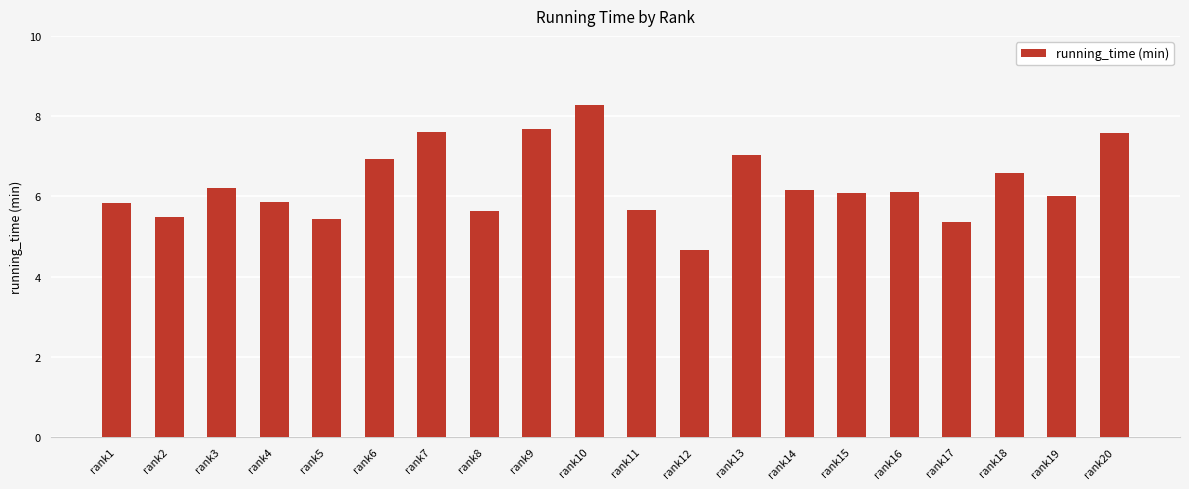

What is the change in value from rank6 to rank15?

-0.8